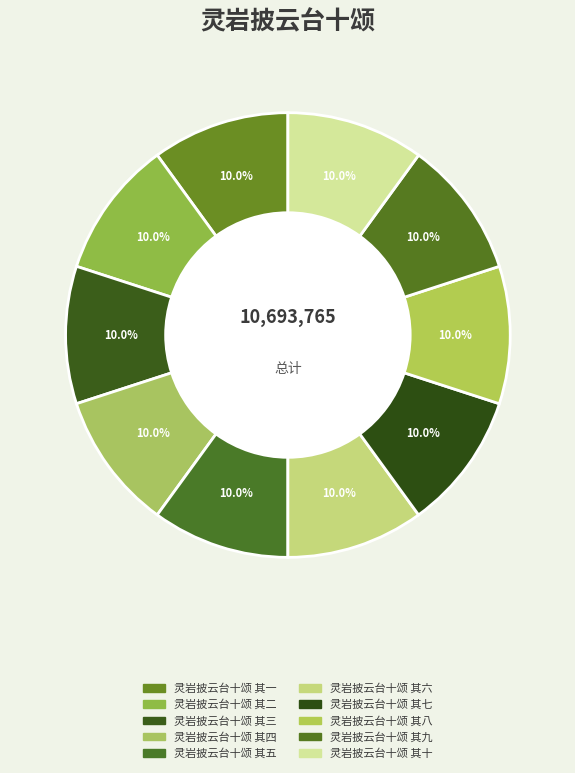

The 灵岩披云台十颂 其八 slice represents 19% of the pie. True or false?

False